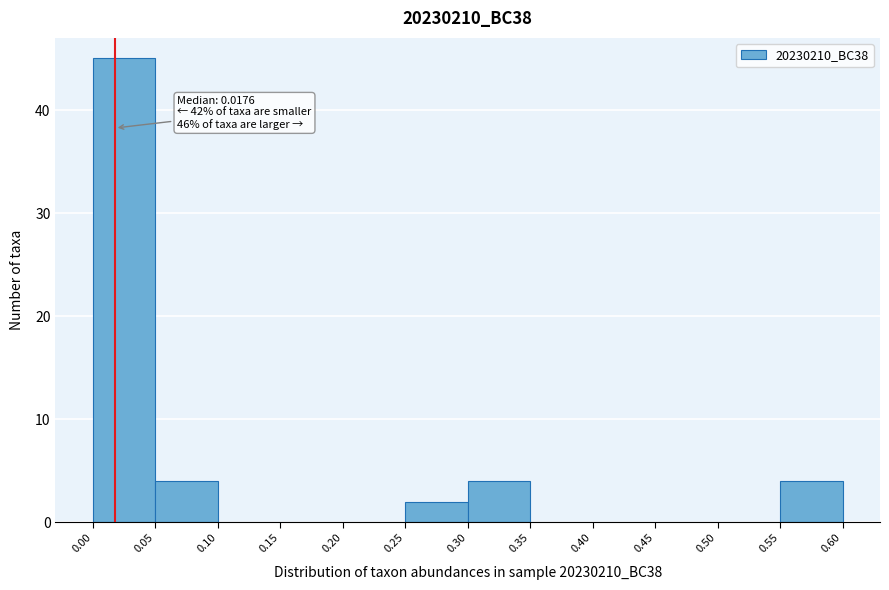

Which range on the x-axis has the tallest bar?

0.00 to 0.05